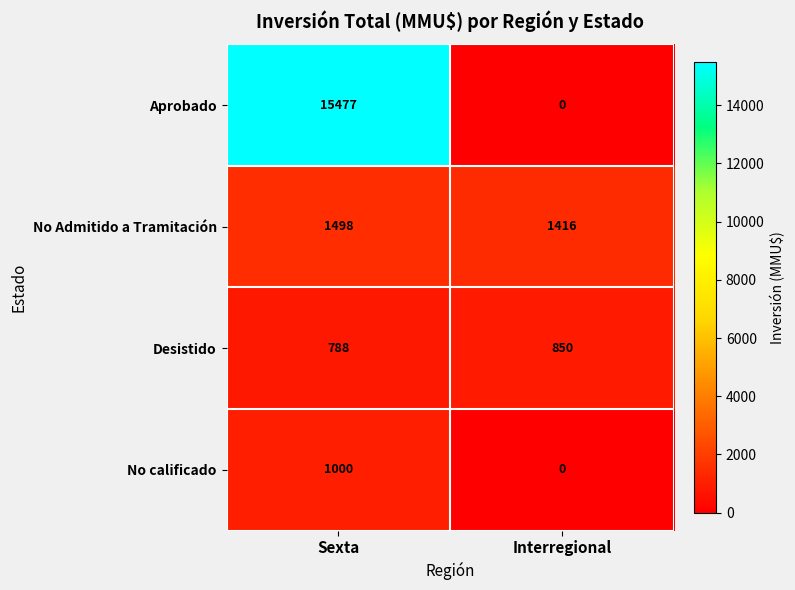

What is the lowest value of the No Admitido a Tramitación series?

1416